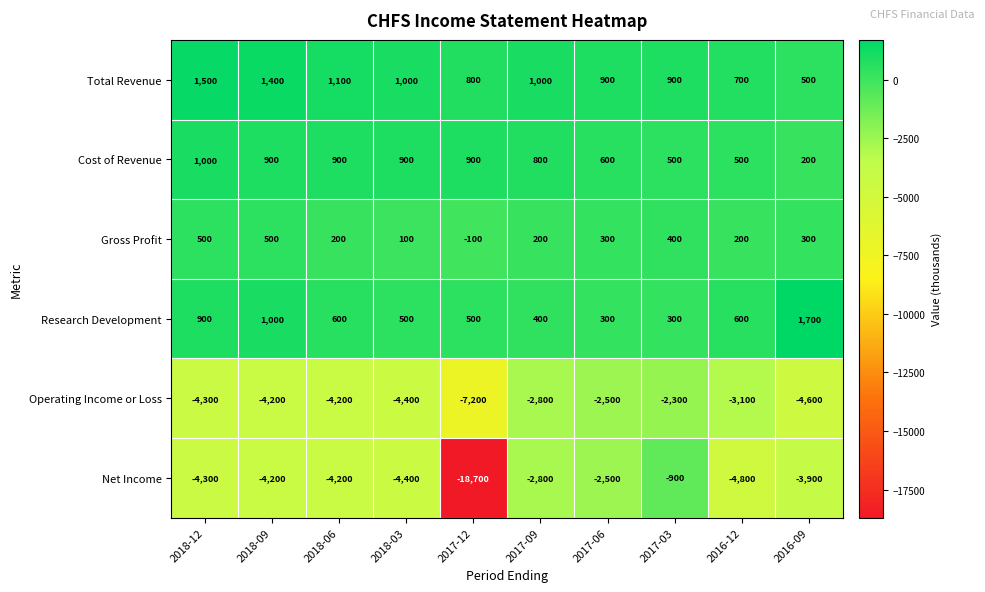

At 2016-09, list the series in order from smallest to largest.

Operating Income or Loss, Net Income, Cost of Revenue, Gross Profit, Total Revenue, Research Development